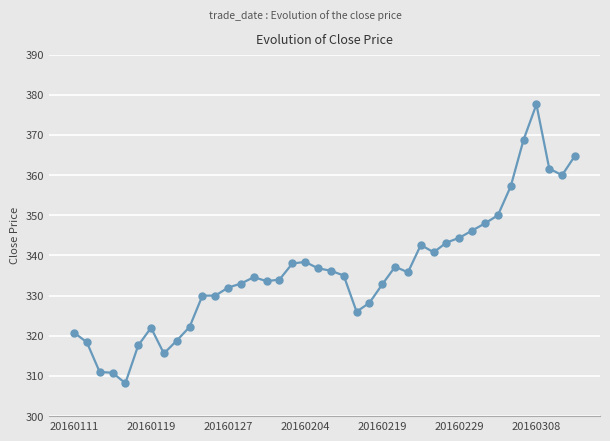

True or false: there are more than 0 points higher than both neighbors.

True